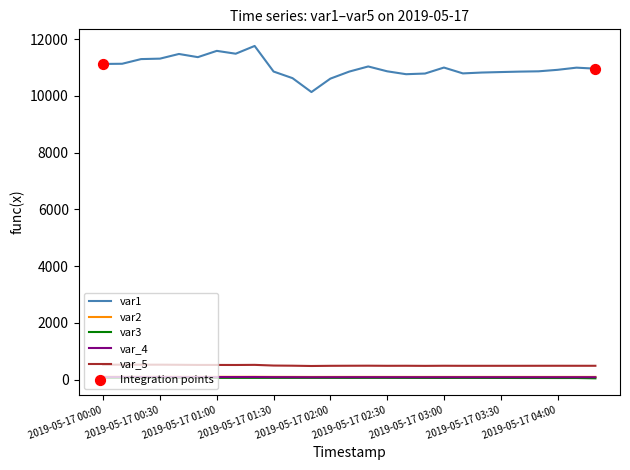

Which series has the largest range (max minus min)?

var1